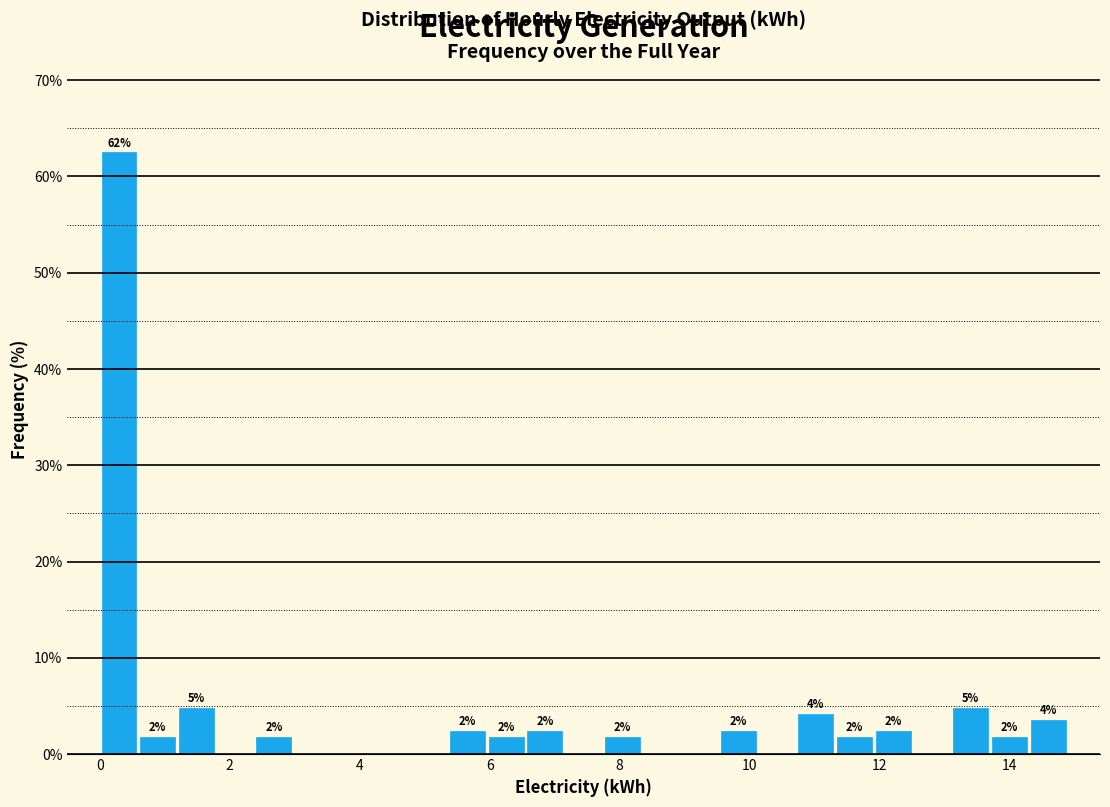

Around what value on the x-axis is the tallest bar? Give the approximate position of its centre, as read against the axis.

0.2